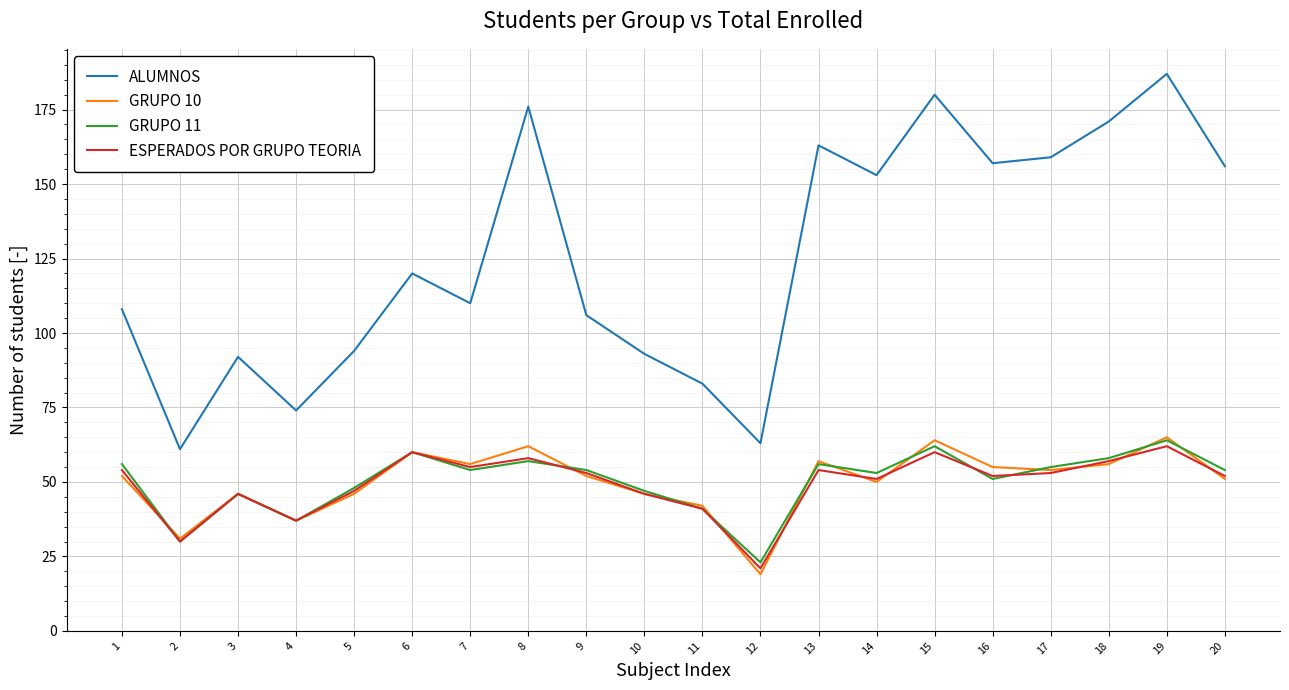

What is the difference between the highest and lowest values at 10?

47